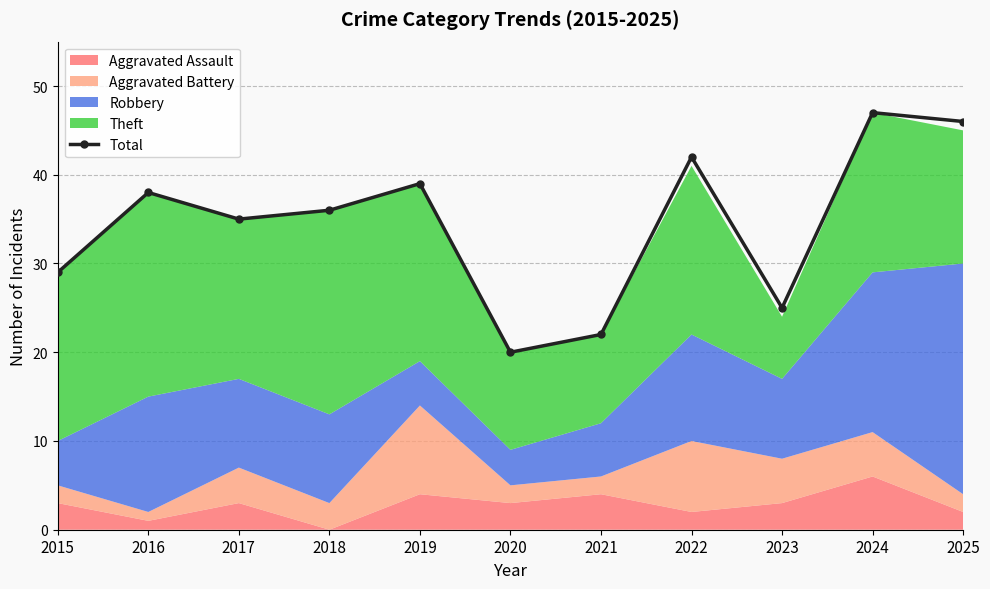

Reading left to right, extract all data points from this chart.

2015=29	2016=38	2017=35	2018=36	2019=39	2020=20	2021=22	2022=42	2023=25	2024=47	2025=46